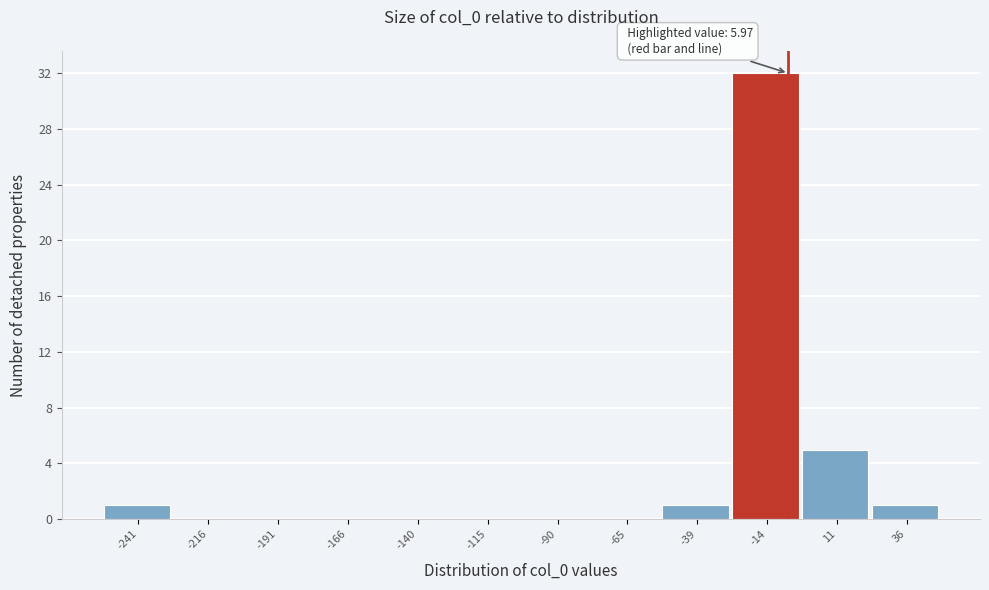

Reading right to left, transcribe all the data shown in this chart.

36=1	11=5	-14=32	-39=1	-65=0	-90=0	-115=0	-140=0	-166=0	-191=0	-216=0	-241=1